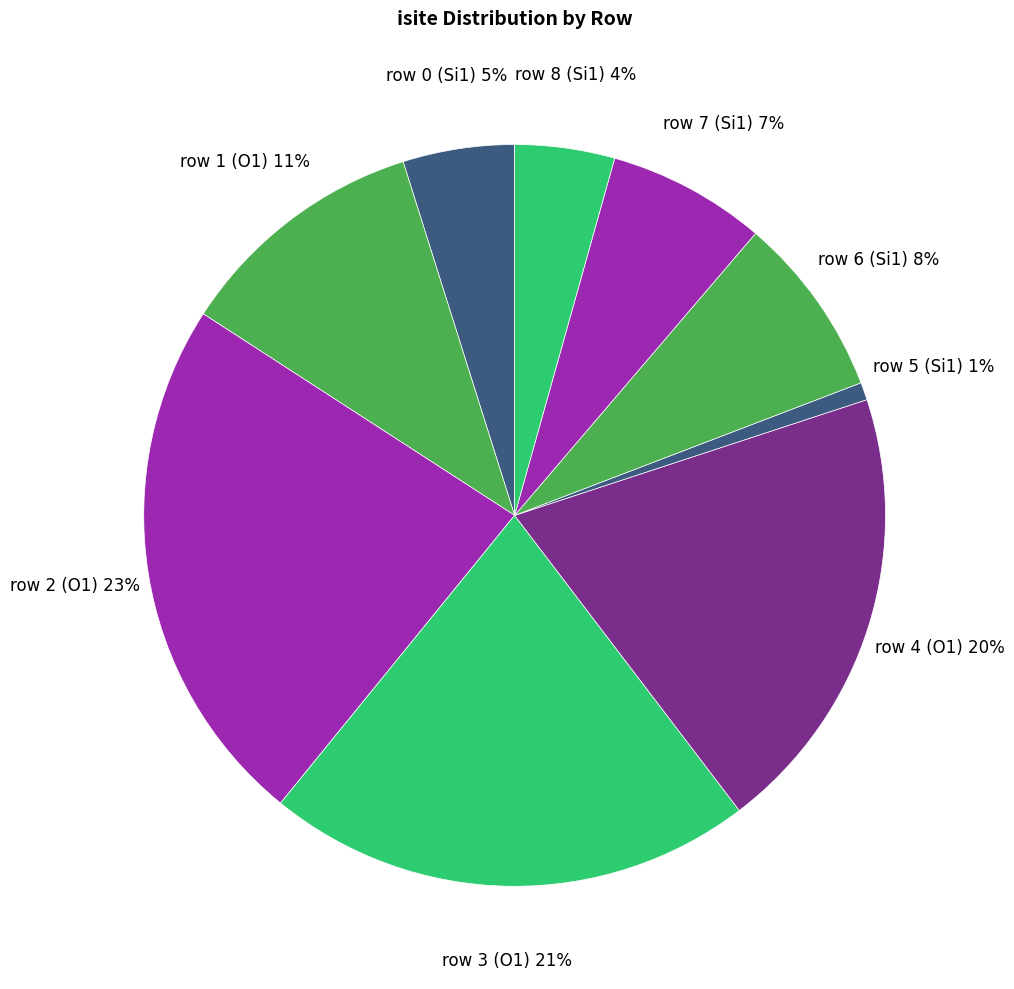

Which has a higher value, row 6 (Si1) or row 3 (O1)?

row 3 (O1)